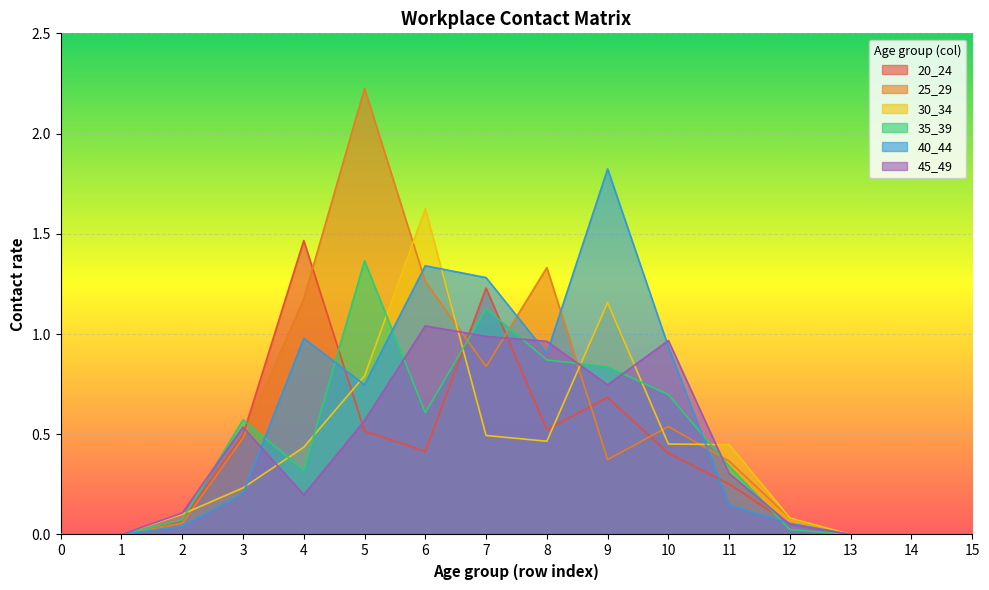

How many data points in 20_24 are above 0?

11